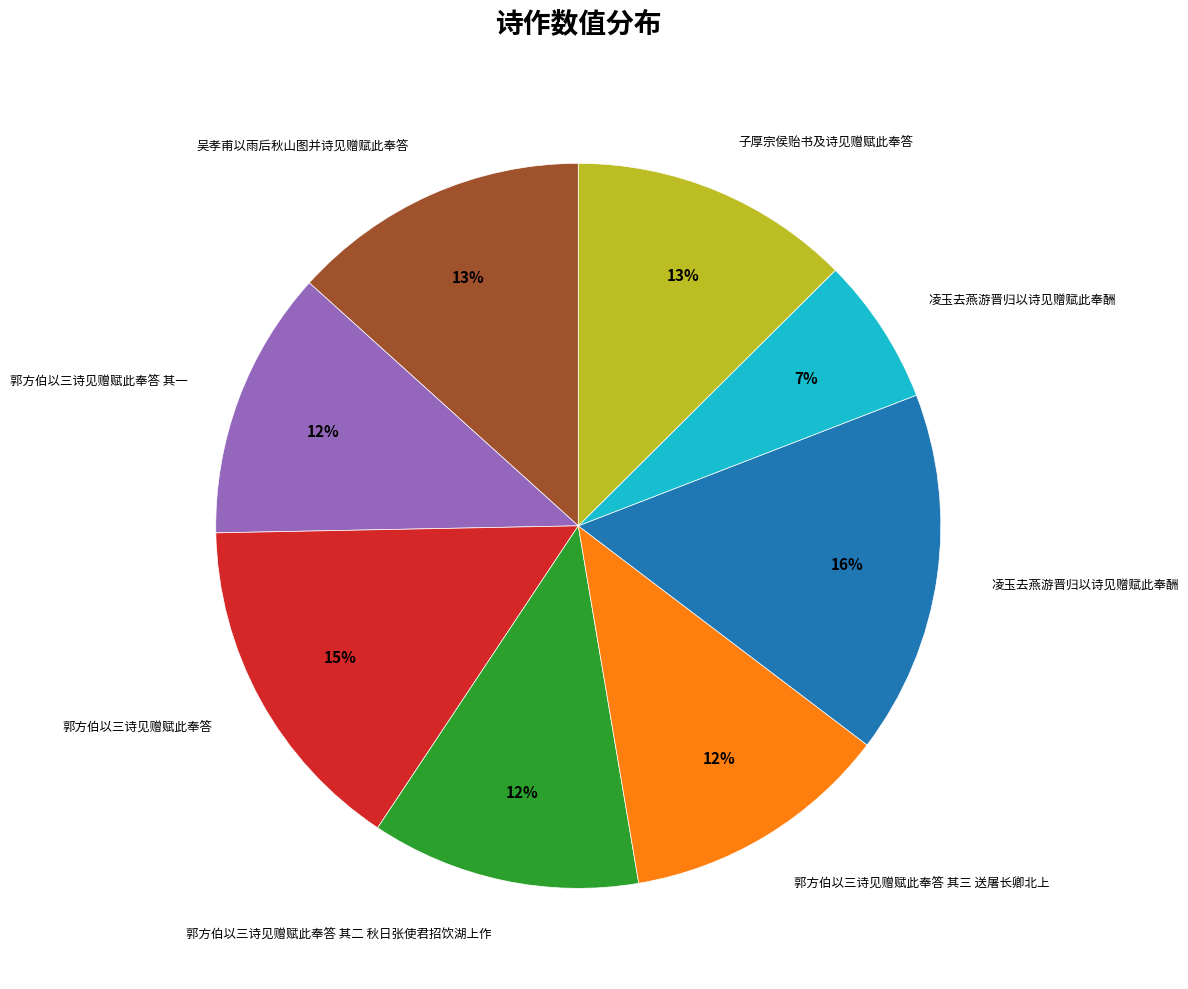

To the nearest percent, what is the average slice percentage?

12%